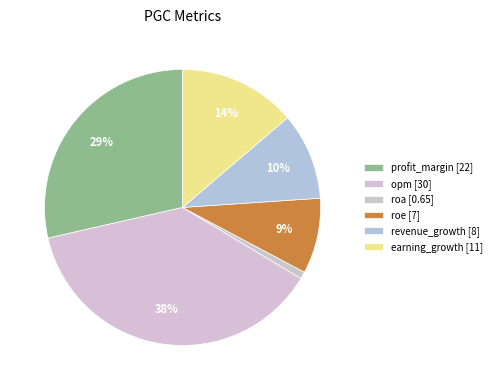

To the nearest percent, what is the average slice percentage?

17%